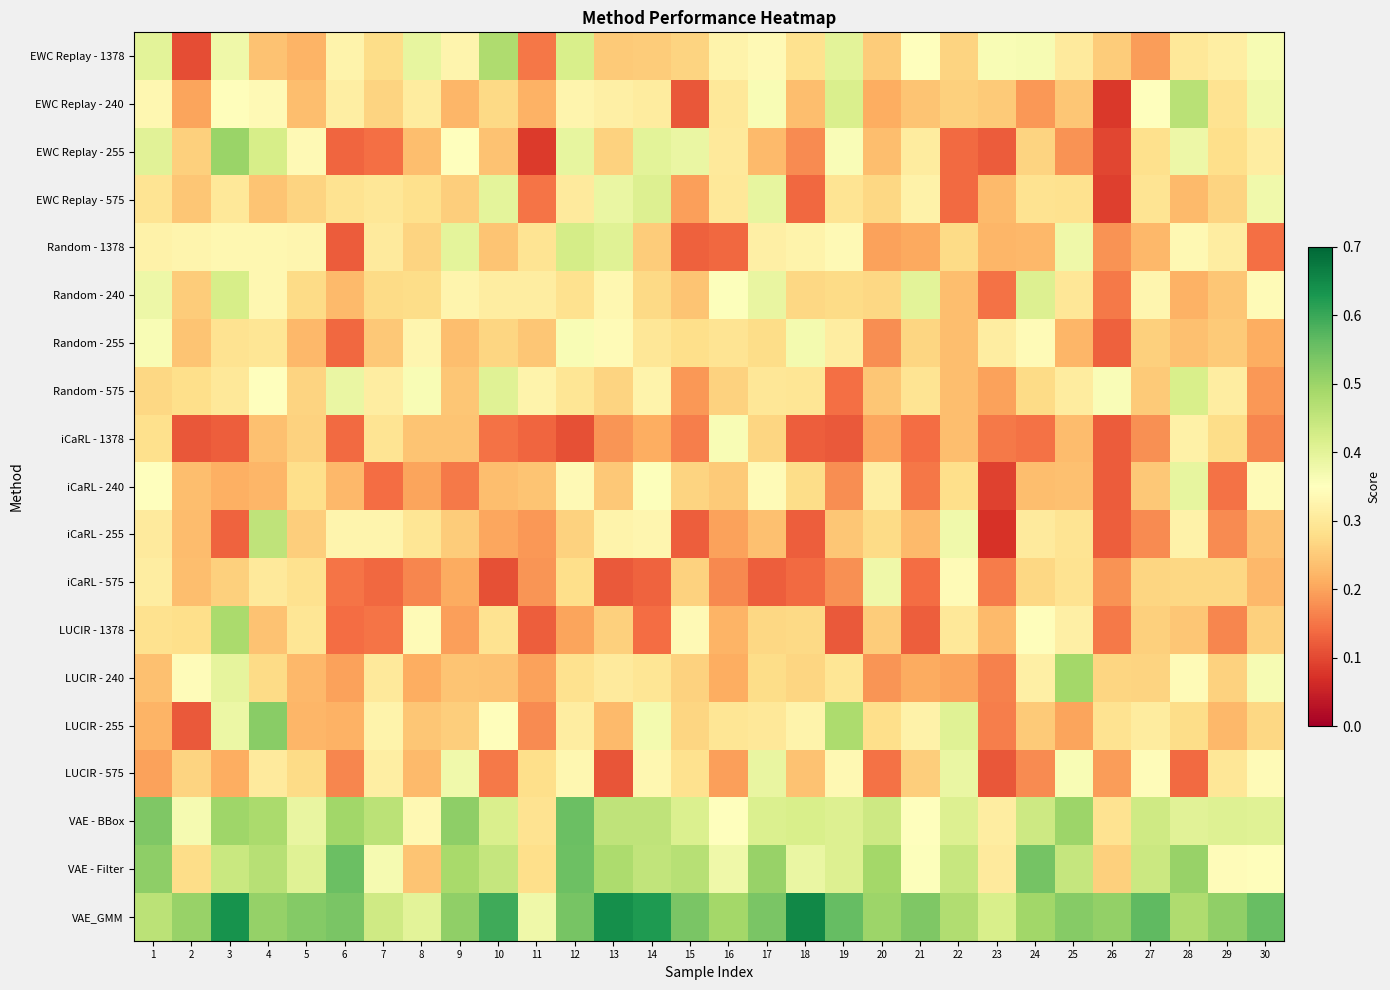

Rank the series by their maximum value, from lowest to highest.

iCaRL - 1378, Random - 255, iCaRL - 575, LUCIR - 575, iCaRL - 240, EWC Replay - 575, Random - 575, Random - 240, Random - 1378, iCaRL - 255, EWC Replay - 240, EWC Replay - 1378, LUCIR - 1378, LUCIR - 240, EWC Replay - 255, LUCIR - 255, VAE - Filter, VAE - BBox, VAE_GMM